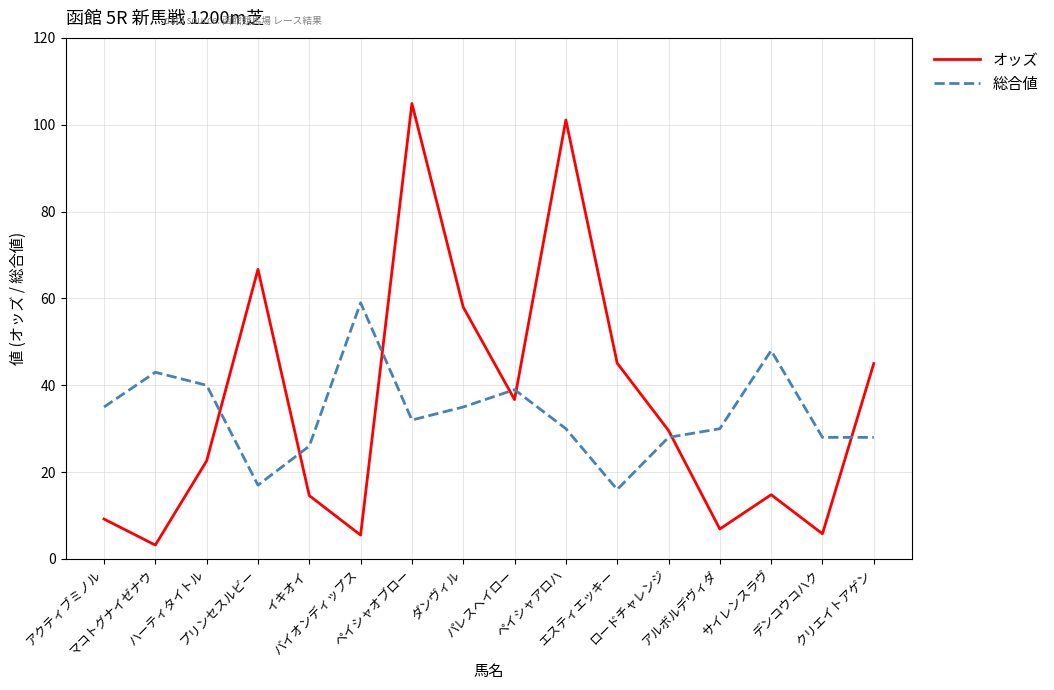

What is the greatest value displayed?

104.9